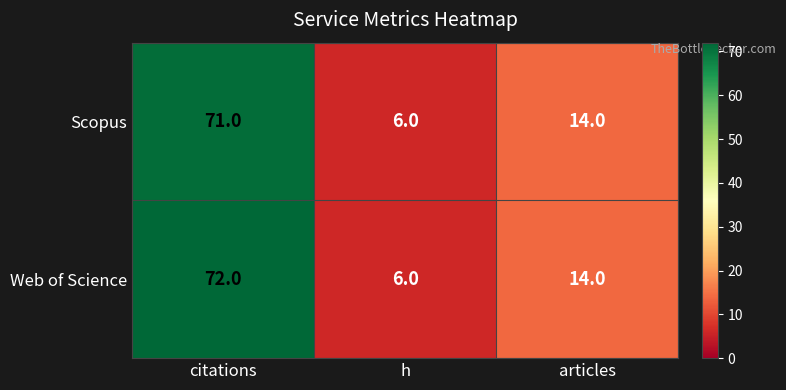

At which label does Web of Science first exceed 14?

citations